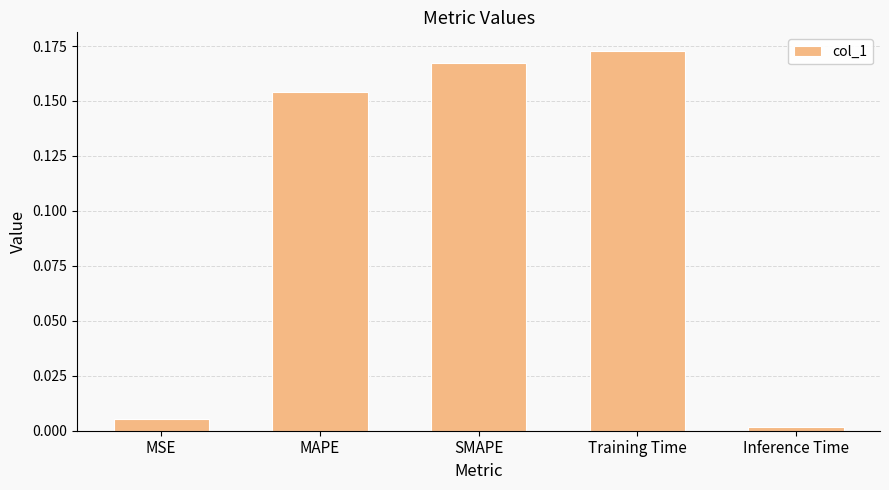

List the labels in order of value, largest first.

Training Time, SMAPE, MAPE, MSE, Inference Time